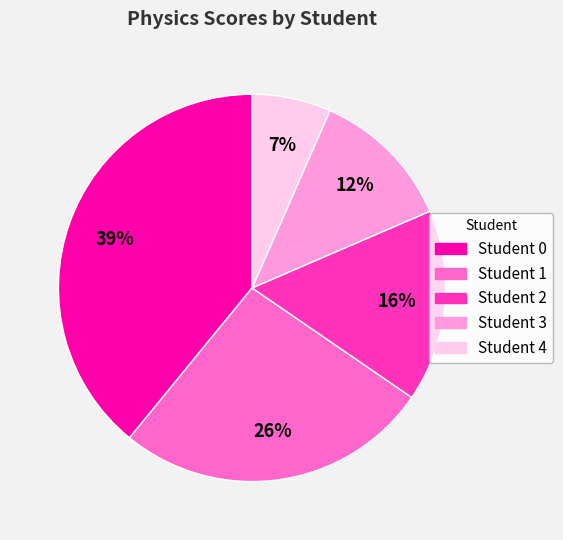

Count the number of slices in the pie.

5